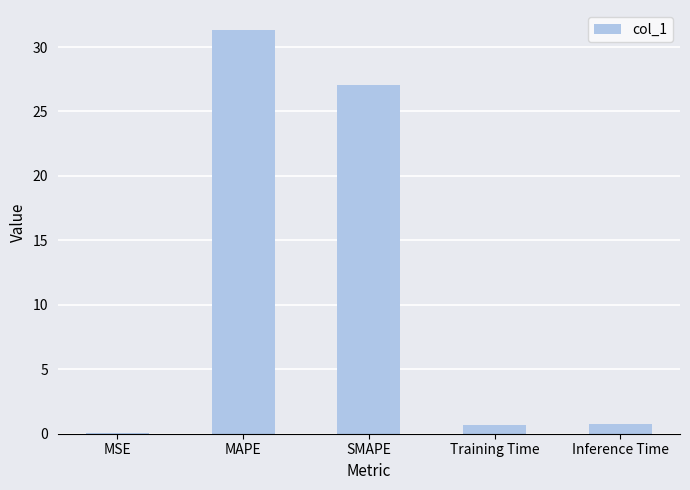

How many data points does each series have?

5